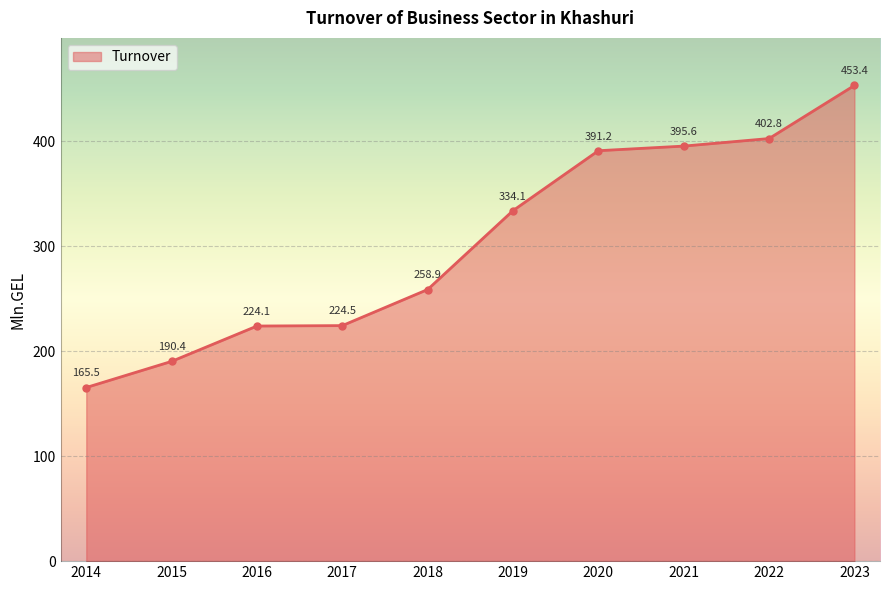

What is the difference between the maximum and minimum values?

287.9